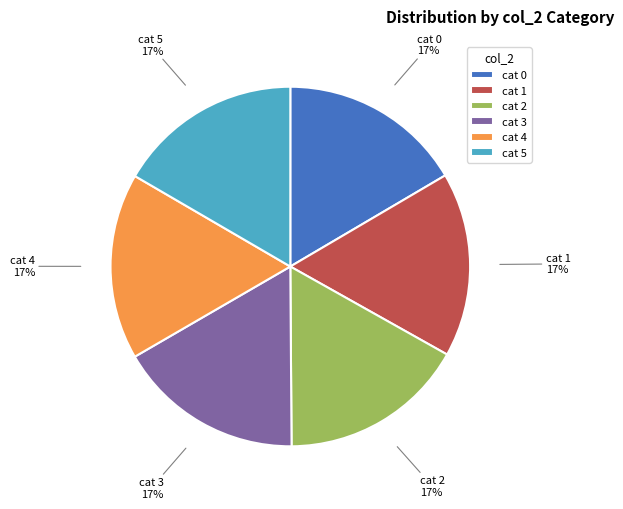

Do cat 1 and cat 0 together represent more than half of the pie?

No